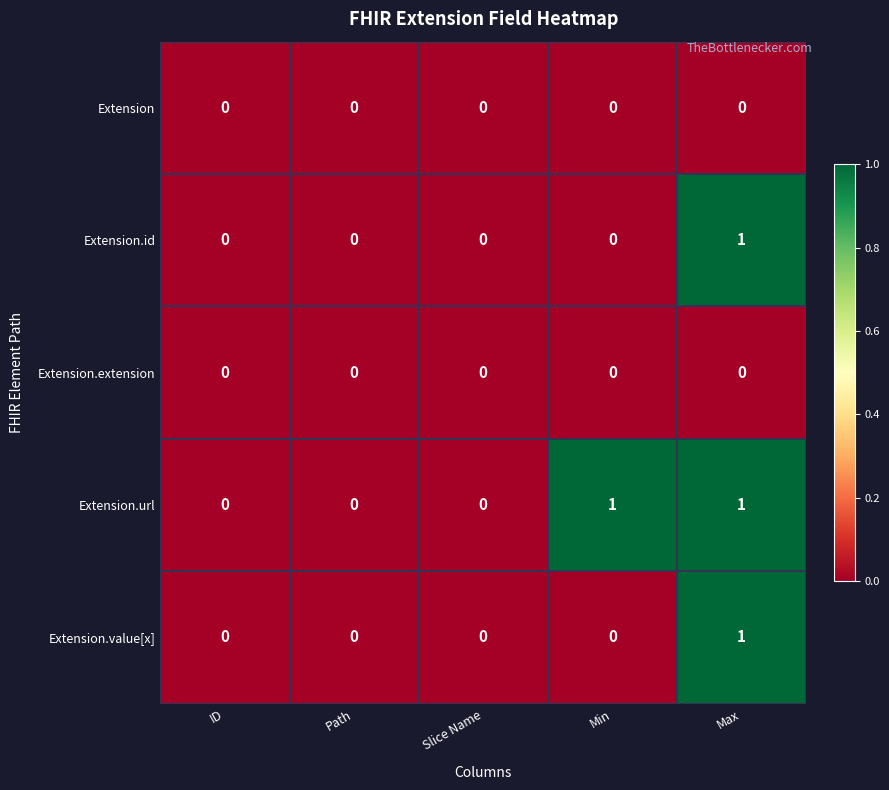

Is it true that Extension equals 0 at Slice Name?

True